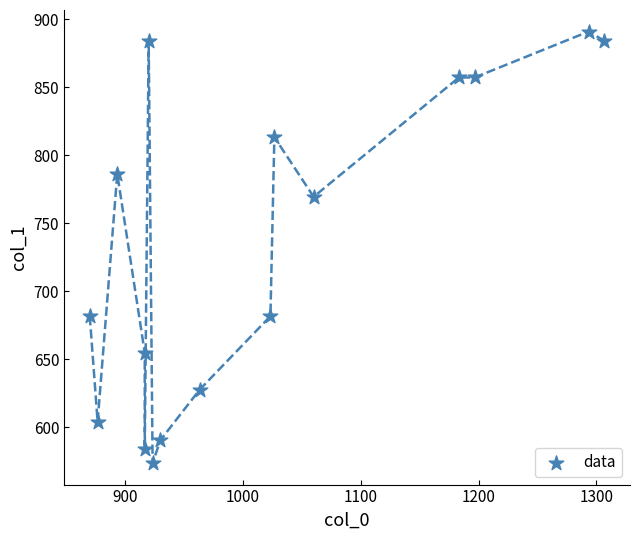

What Y value in the scatter plot is closest to 732?

769.5